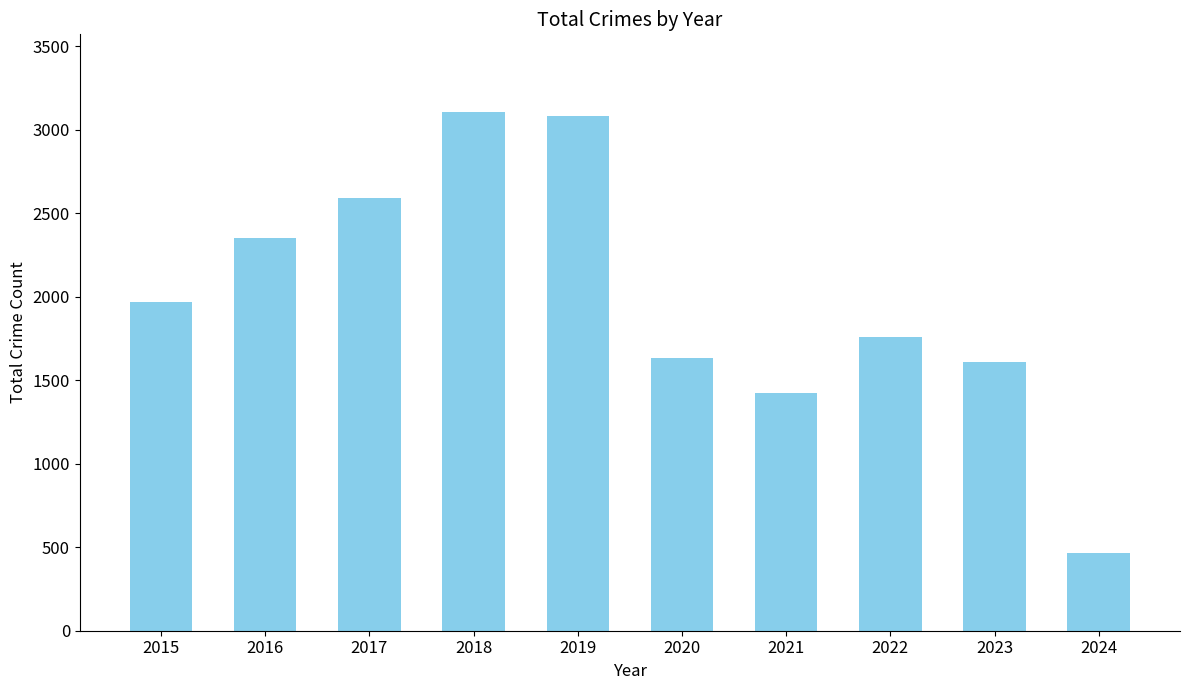

What is the value of the 9th bar from the left?

1610